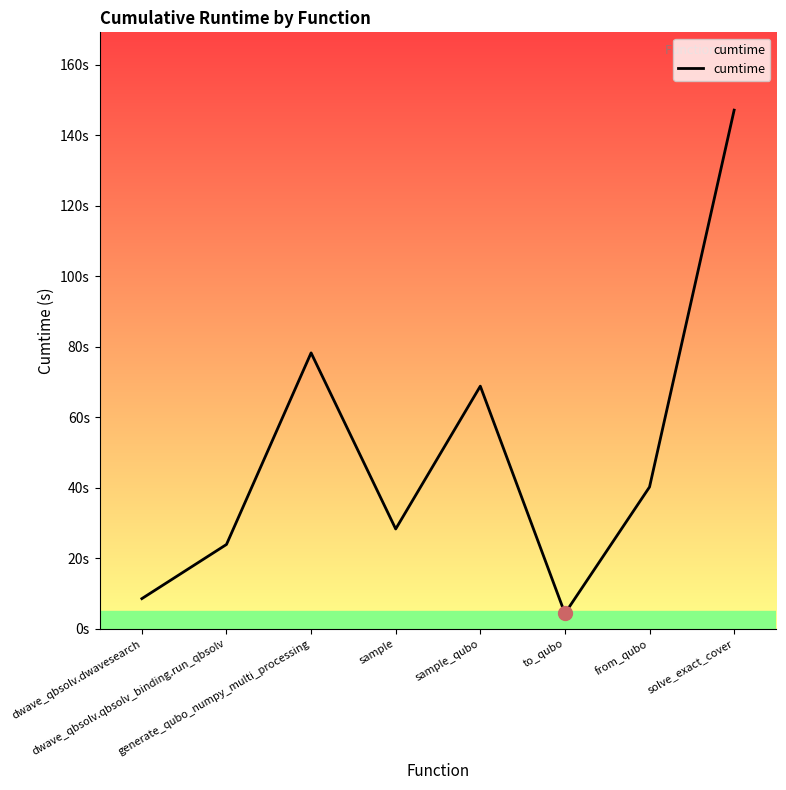

Is this an area chart (filled region under the line)?

Yes